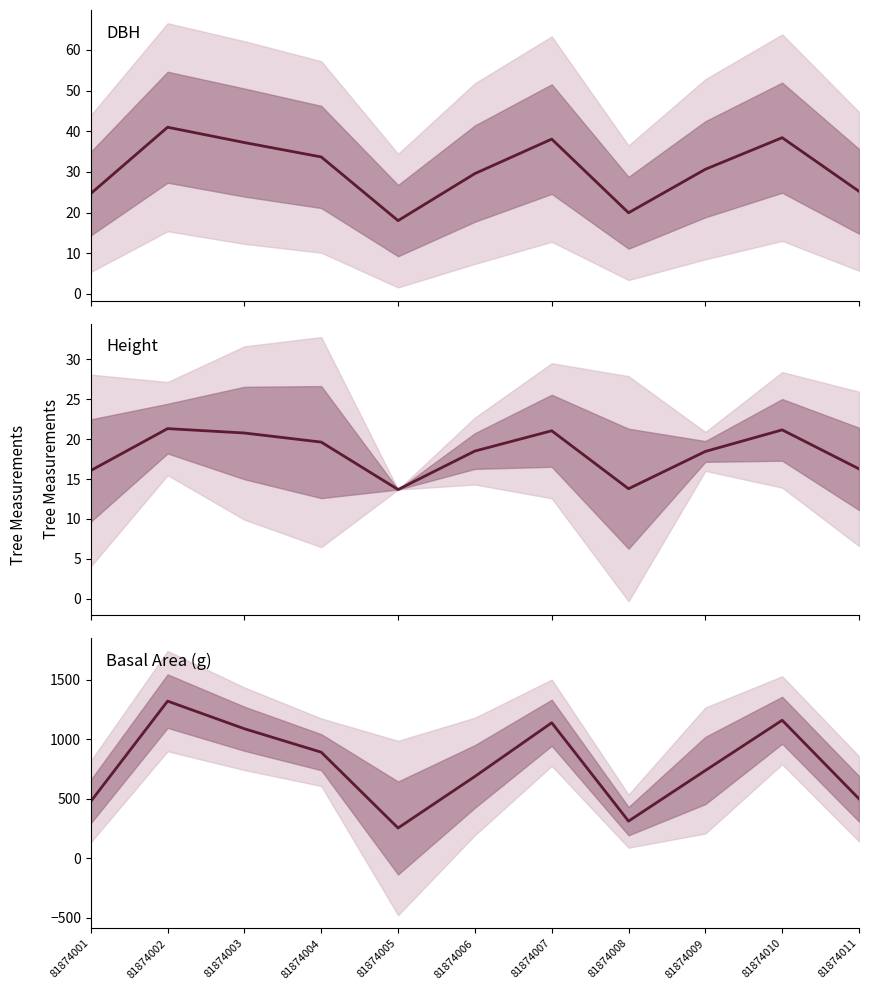

Between 81874008 and 81874010, which series saw the biggest shift?

g